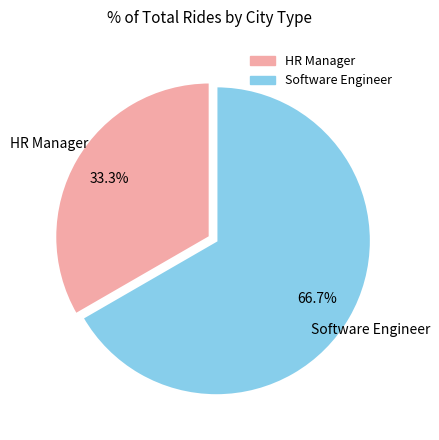

What is the majority slice?

Software Engineer